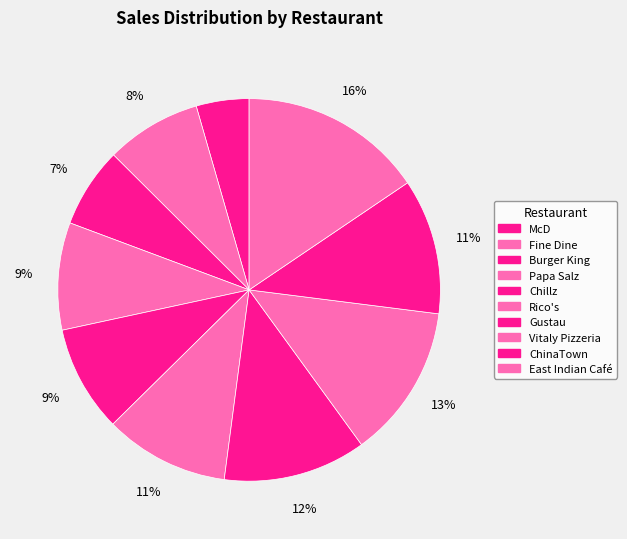

How many segments does this pie chart have?

10